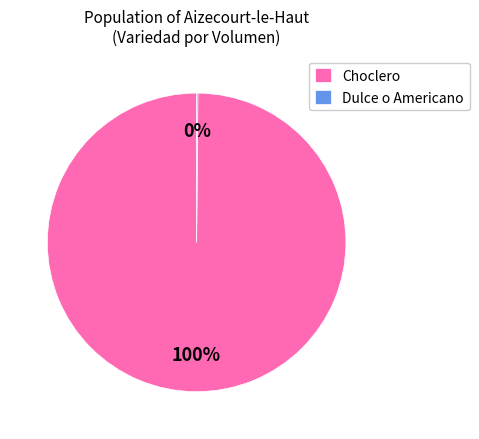

To the nearest percent, what is the average slice percentage?

50%